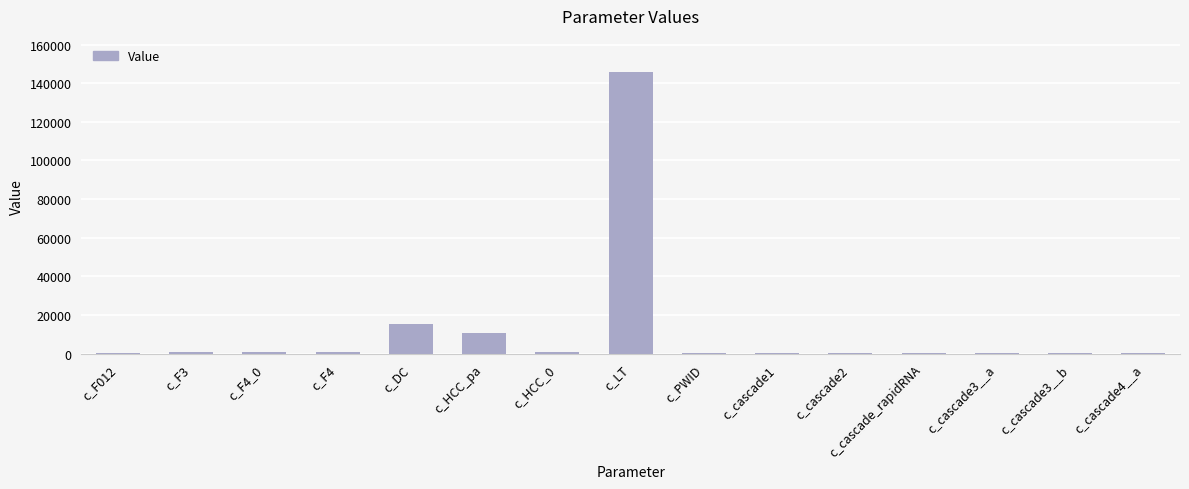

Where is the data nearest to the value 72799?

c_DC